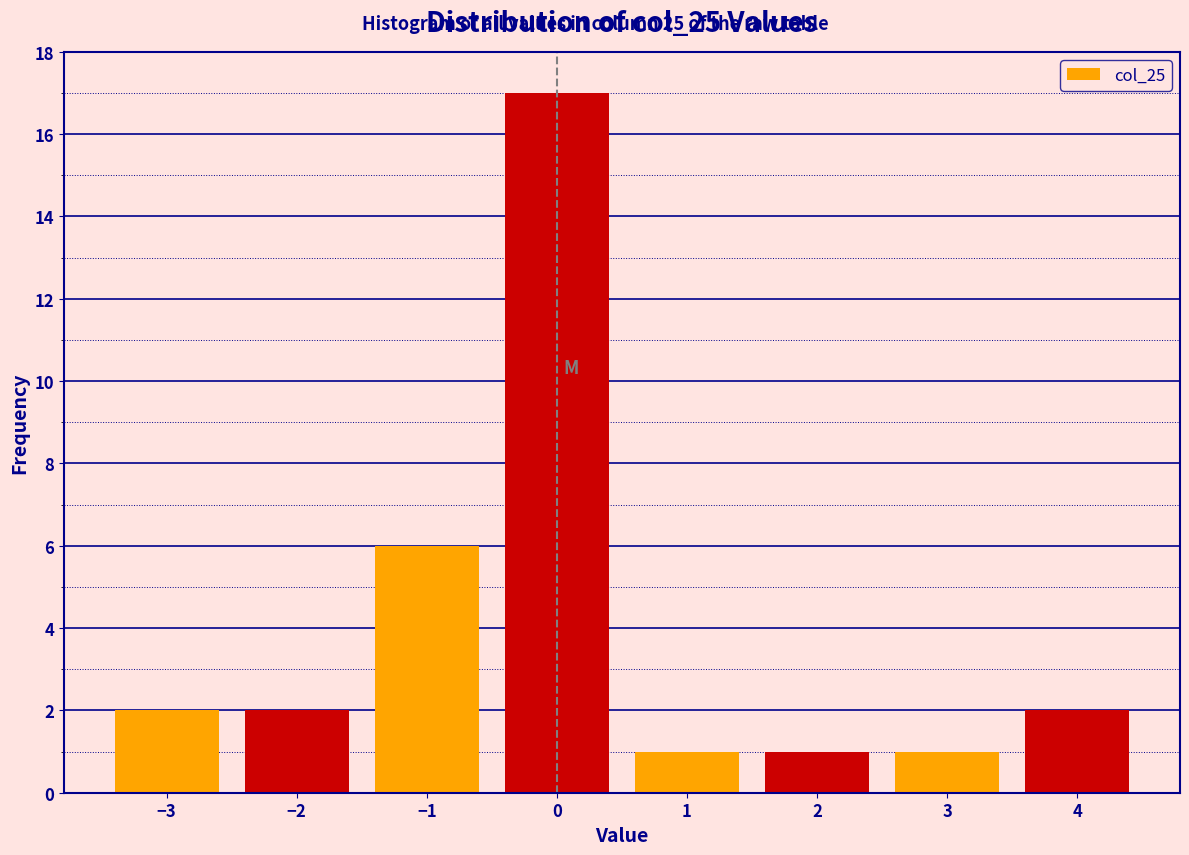

How tall is the bar that spans 2.5 to 3.5 on the x-axis? The values are not printed on the chart, so give them approximately, as read against the axis.

1